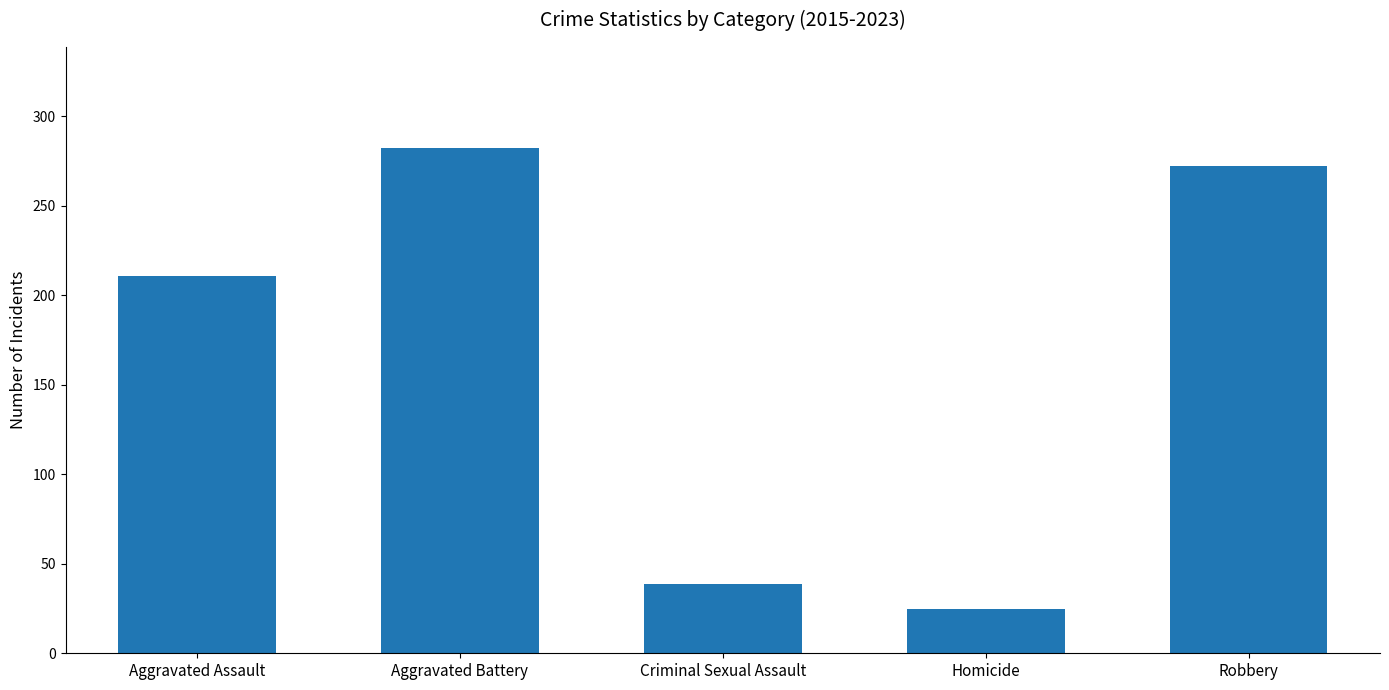

What is the sum of the values at Aggravated Assault and Criminal Sexual Assault?

249.0